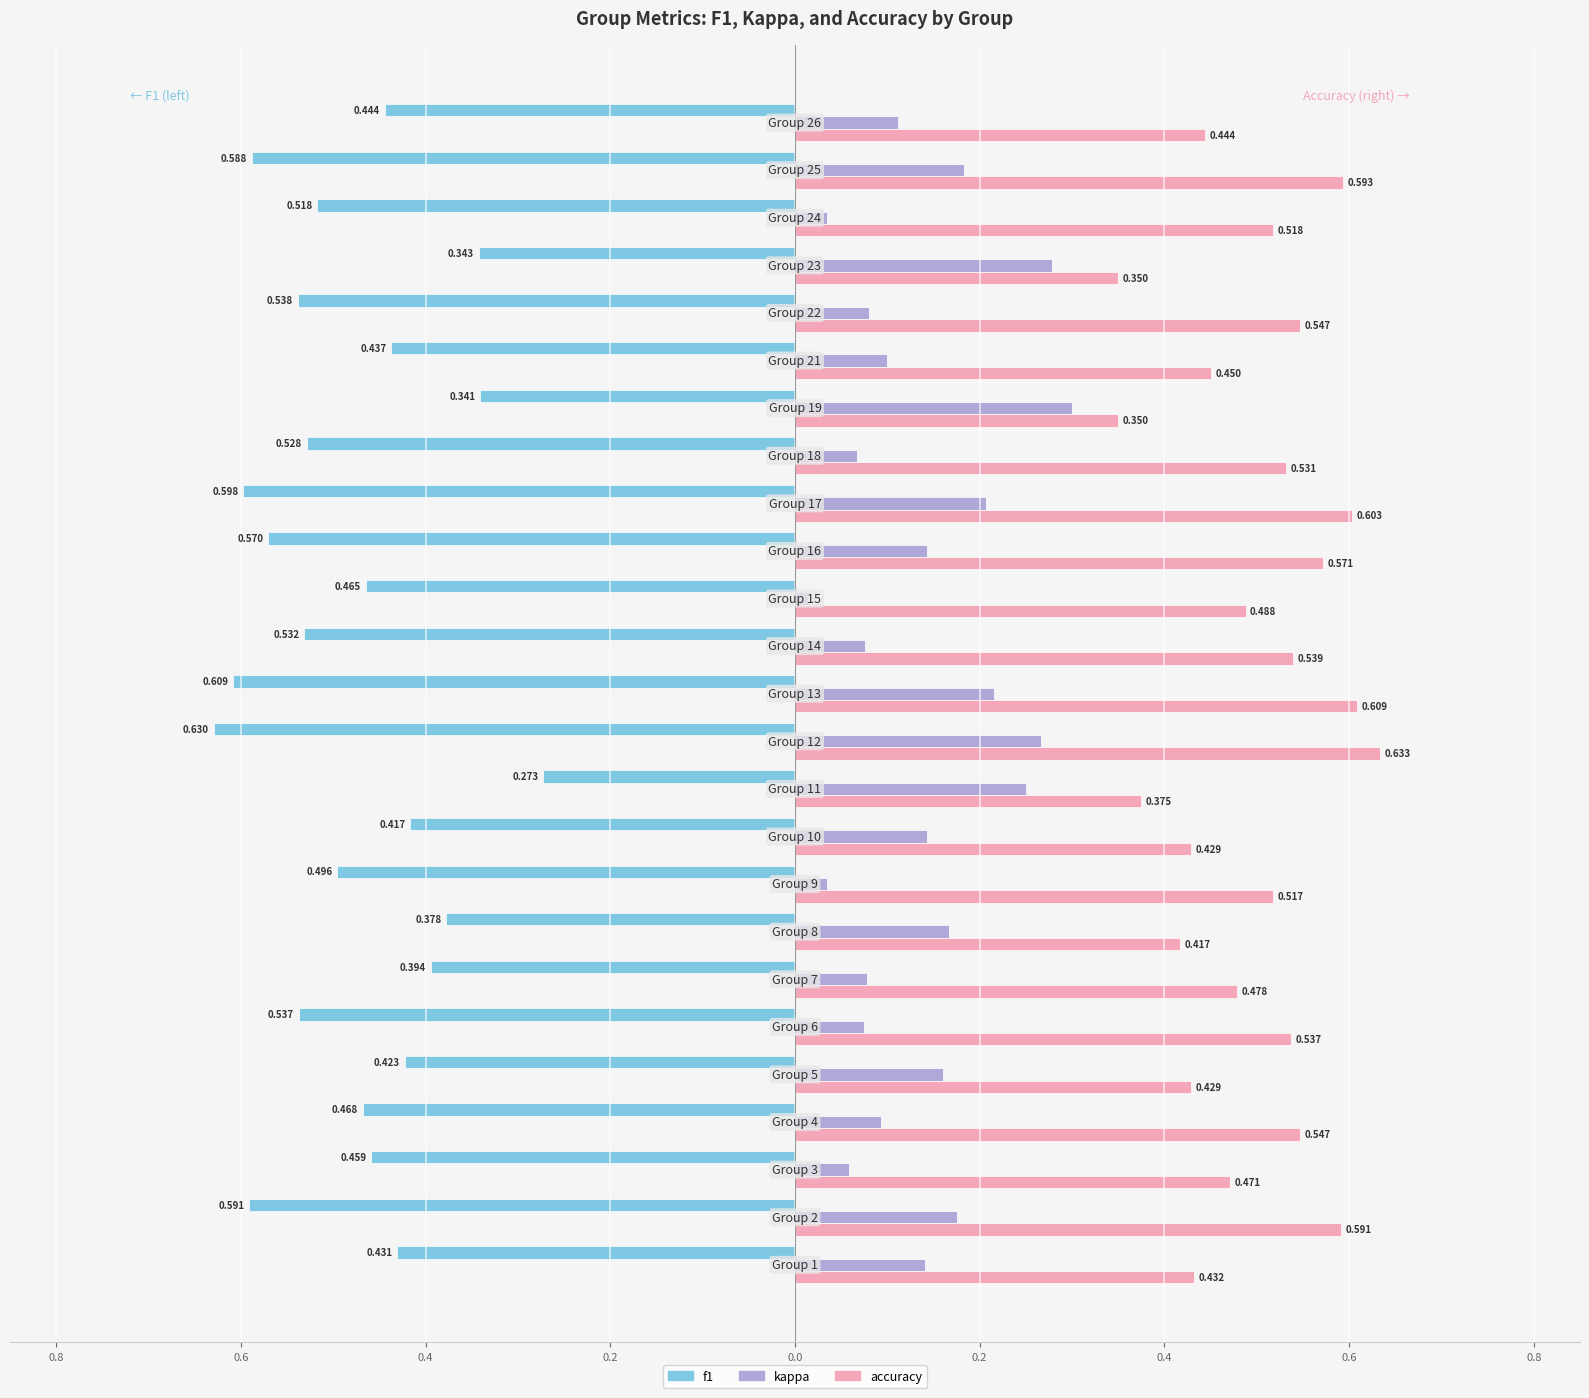

What are all the series names shown in the legend?

f1, kappa, accuracy